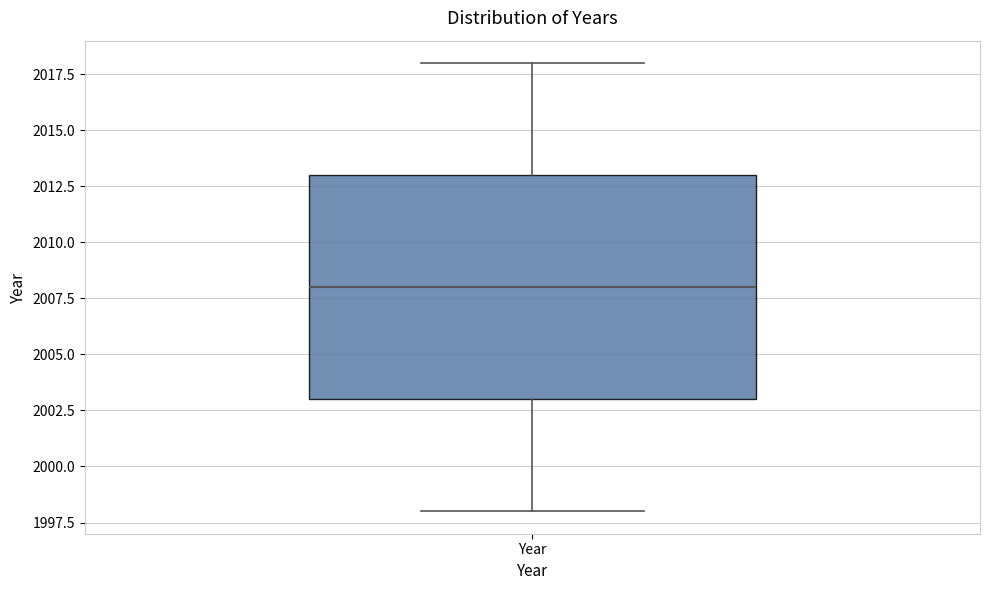

Read this box plot against the y-axis: the position of the median line, the range covered by the box, and the ends of both whiskers. The values are not printed on the chart, so give them approximately, as read against the axis.

median 2008, box 2003 to 2013, whiskers 1998 to 2018